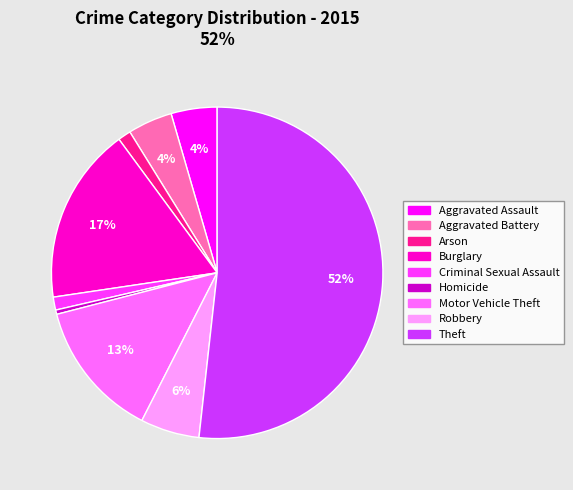

Is Aggravated Battery the majority of the pie?

No